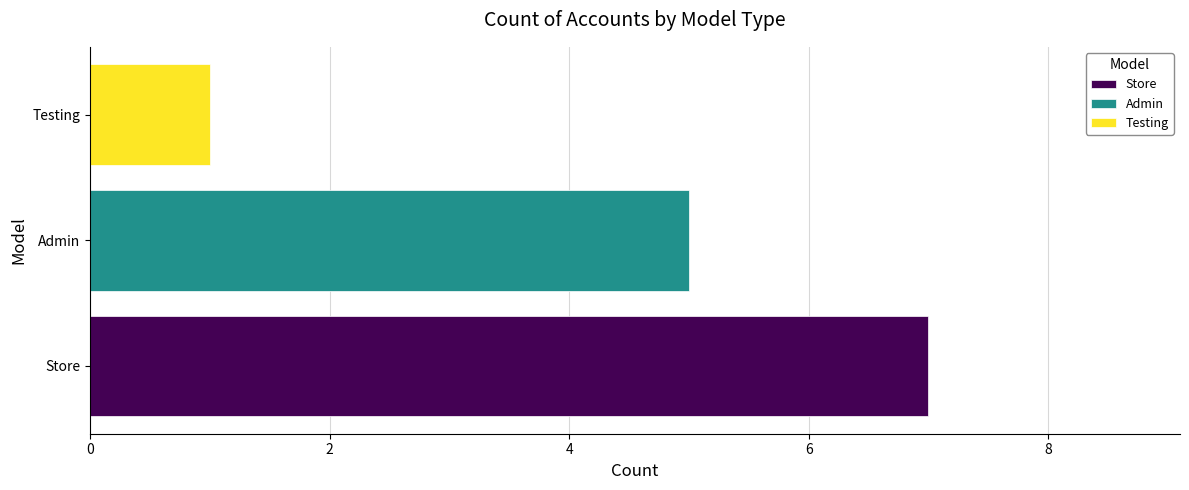

Reading bottom to top, list all the values displayed in this chart.

Store=7	Admin=5	Testing=1